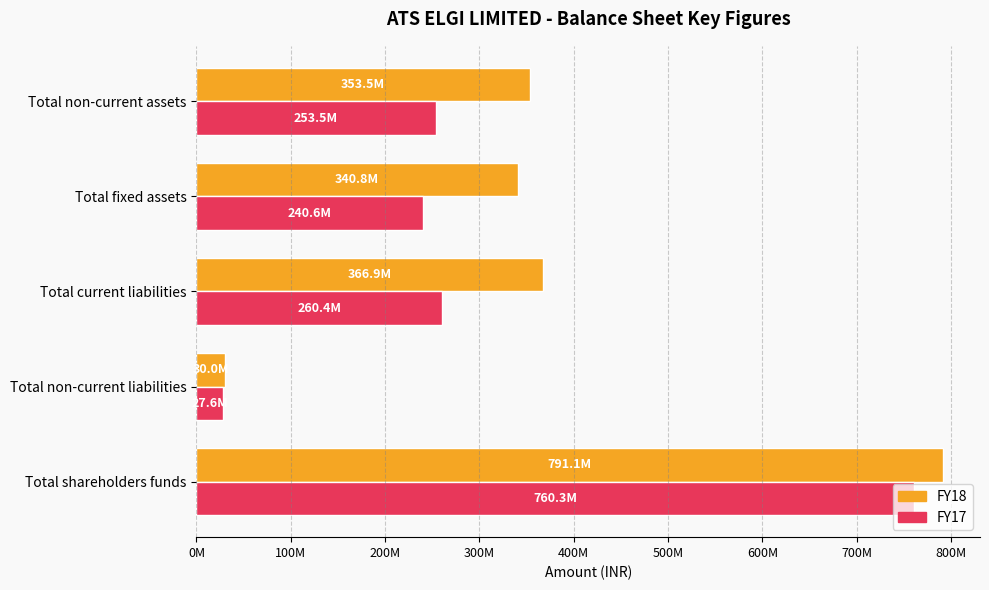

What are all the series names shown in the legend?

FY18, FY17